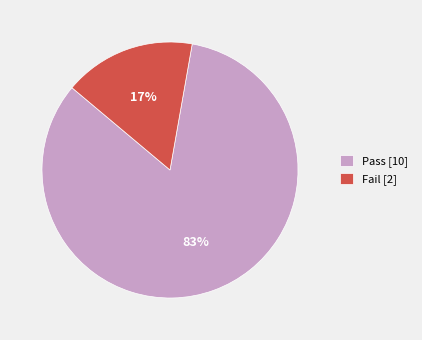

Which slice represents more than half of the pie?

Pass